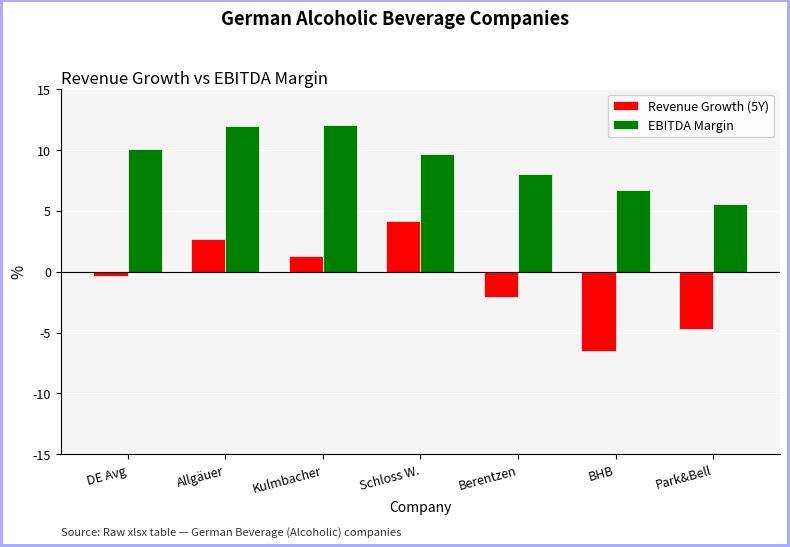

What is the value of the EBITDA Margin bar at the 3rd from the left?

0.1